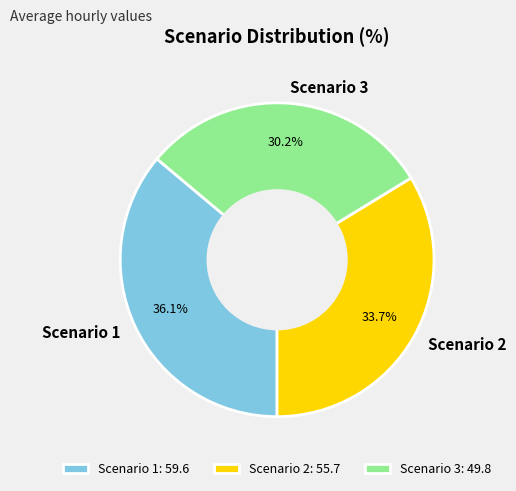

To the nearest percent, what is the average slice percentage?

33%